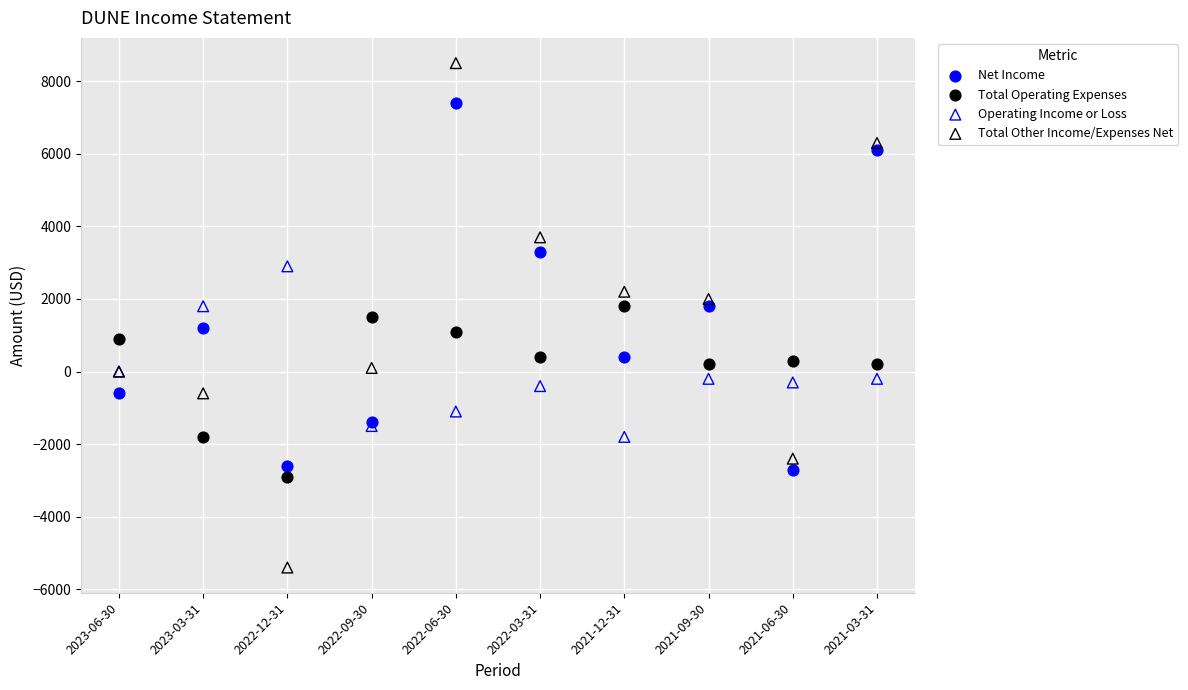

Which series has the largest Y range (max minus min)?

Total Other Income/Expenses Net